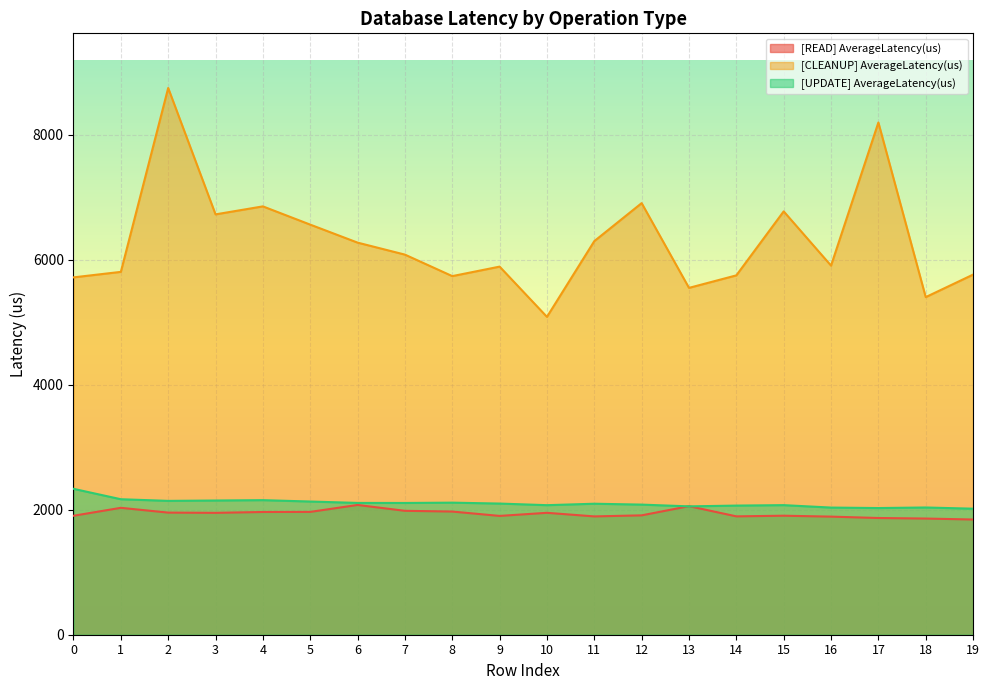

Which category has the lowest value in the [UPDATE] AverageLatency(us) series?

19